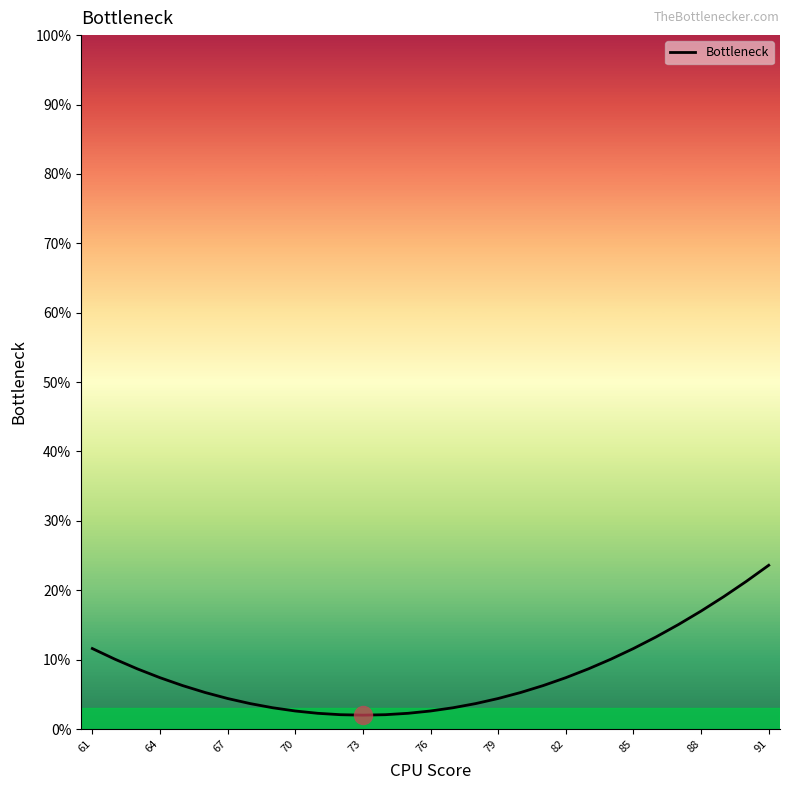

At which label does the data first exceed 6?

61